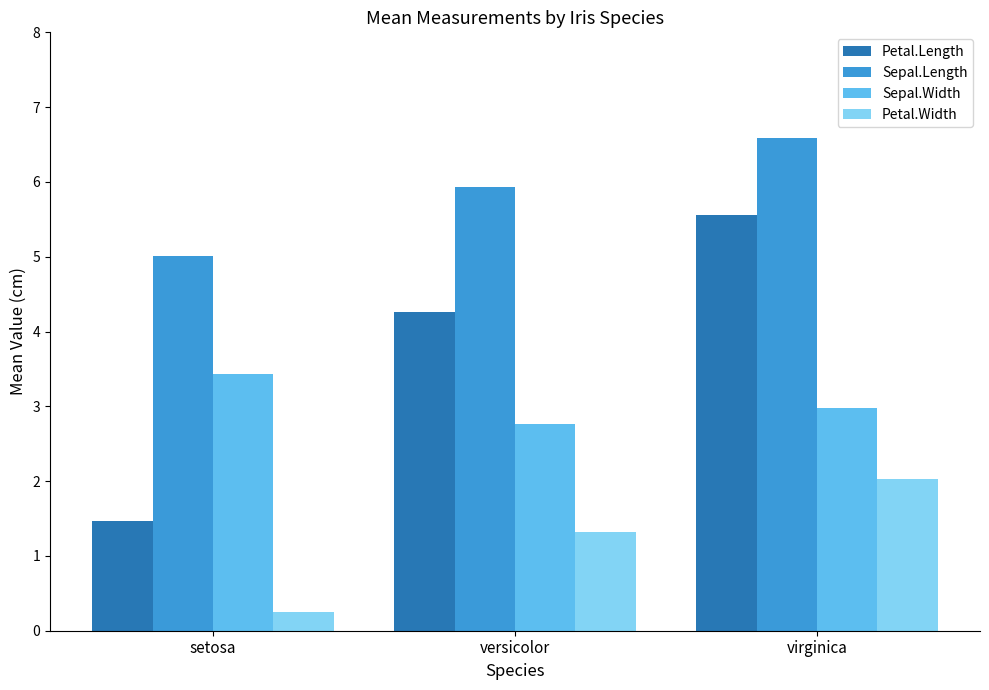

At which label is Petal.Width closest to 1?

versicolor